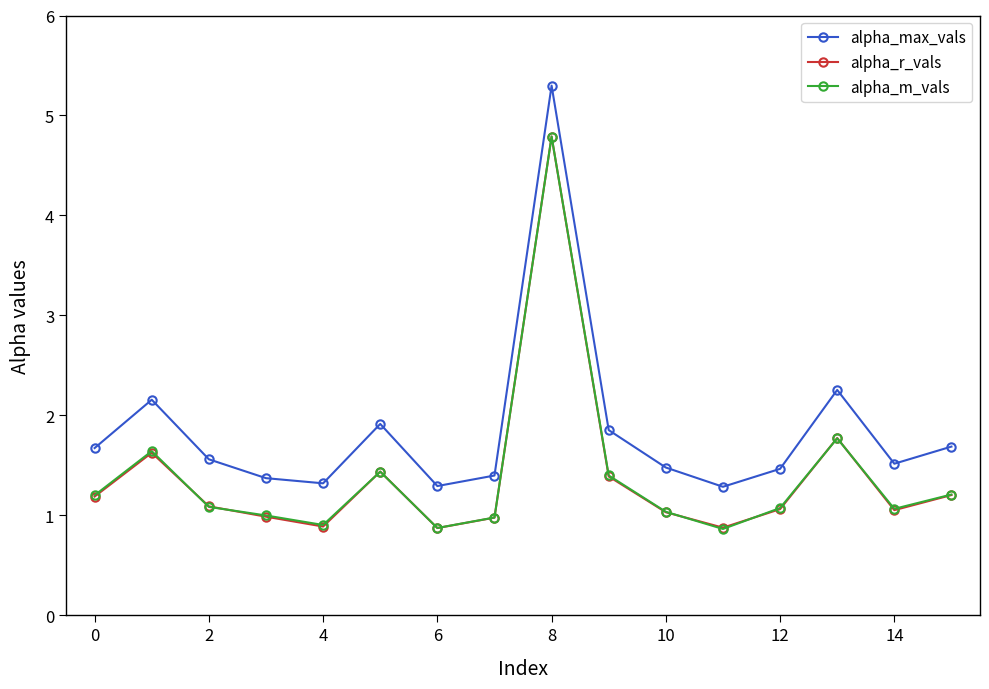

Which series has the largest total across all categories?

alpha_max_vals